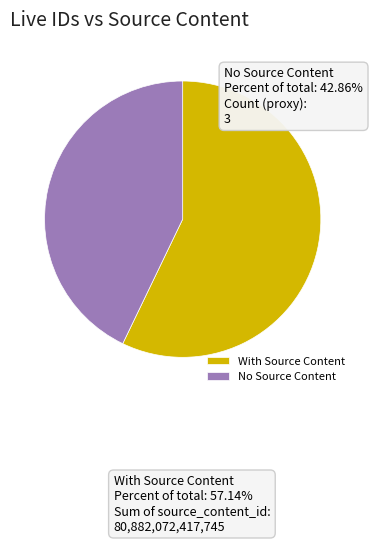

Between No Source Content and With Source Content, which is larger?

With Source Content